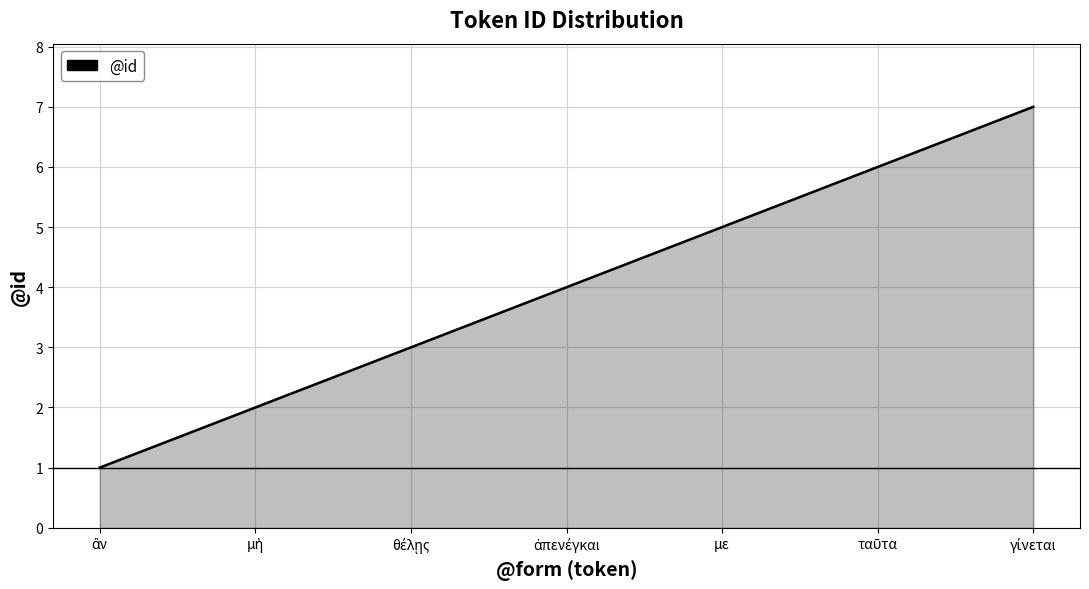

What is the difference between the maximum and minimum values?

6